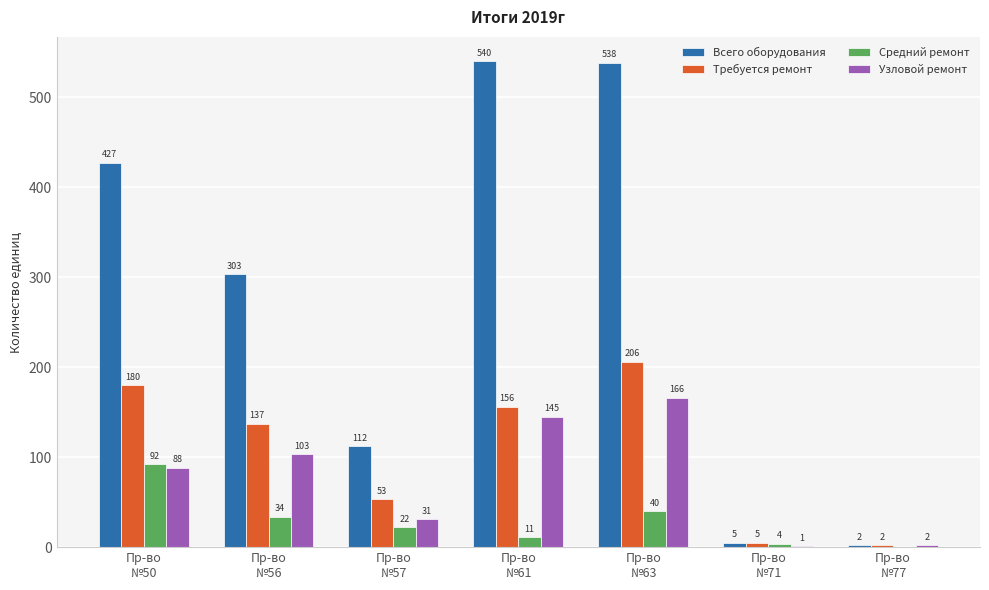

At which label does Требуется ремонт reach its peak?

Пр-во
№63